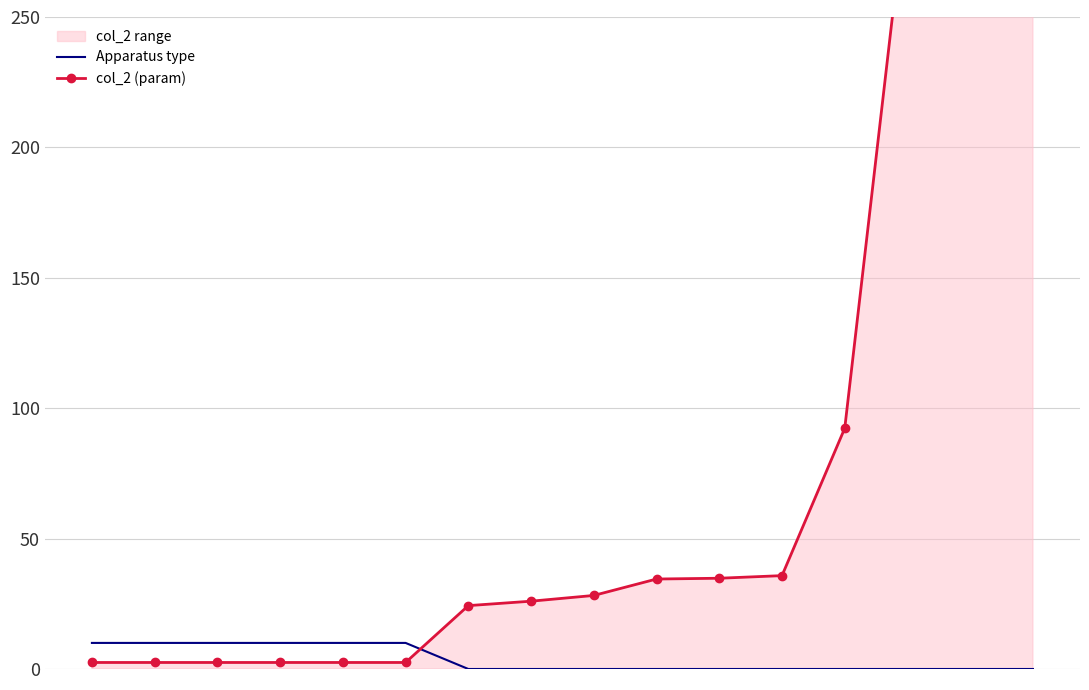

What is the maximum value for col_2 (param)?

300.0